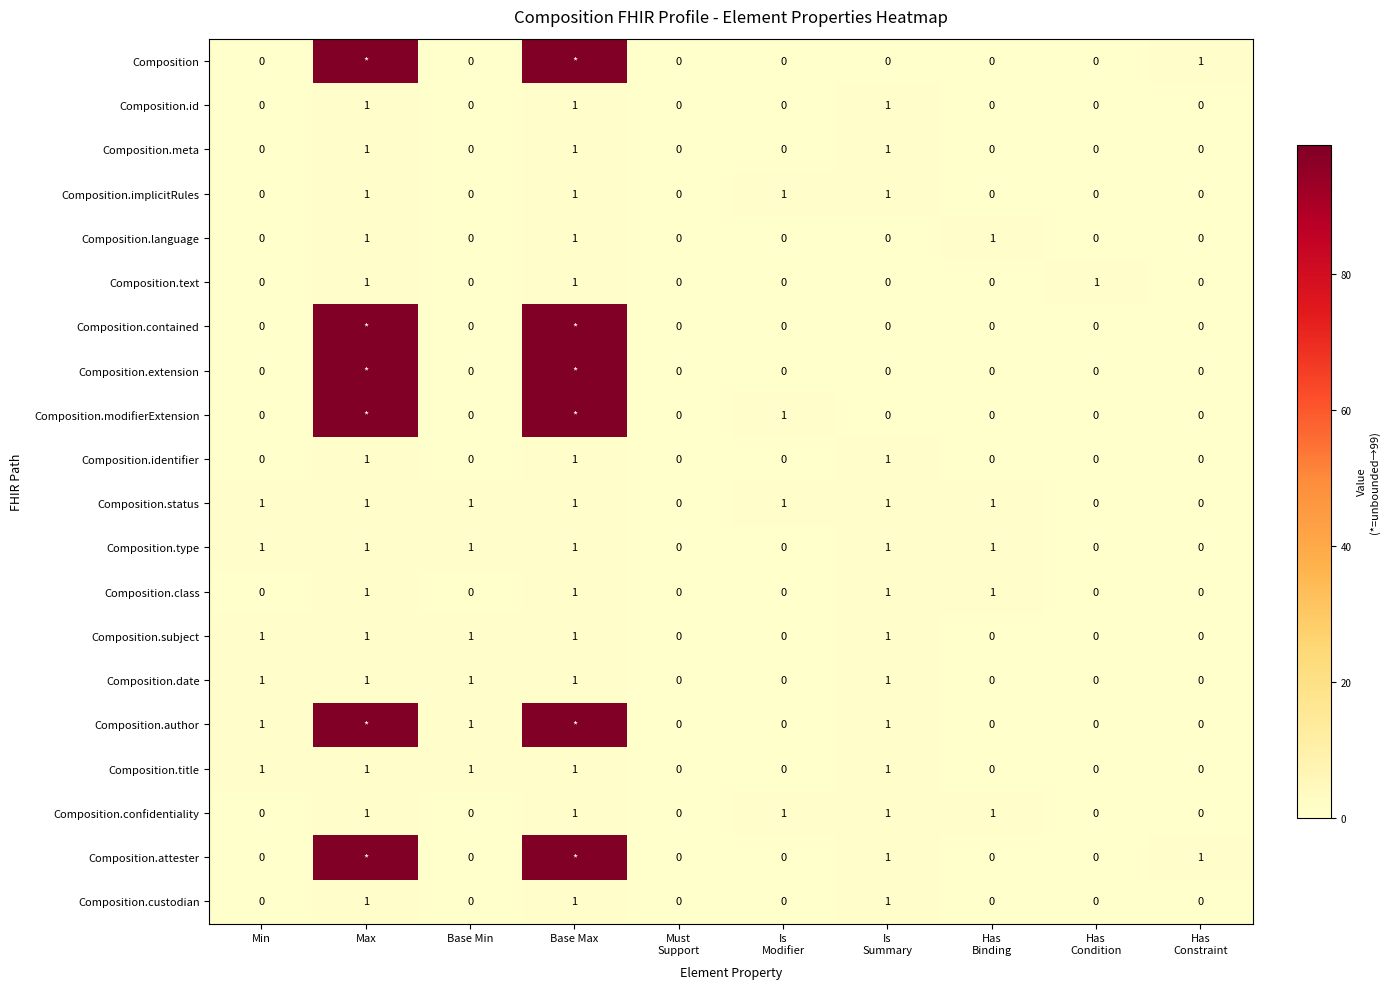

Is it true that Composition.language equals 1 at Max?

True